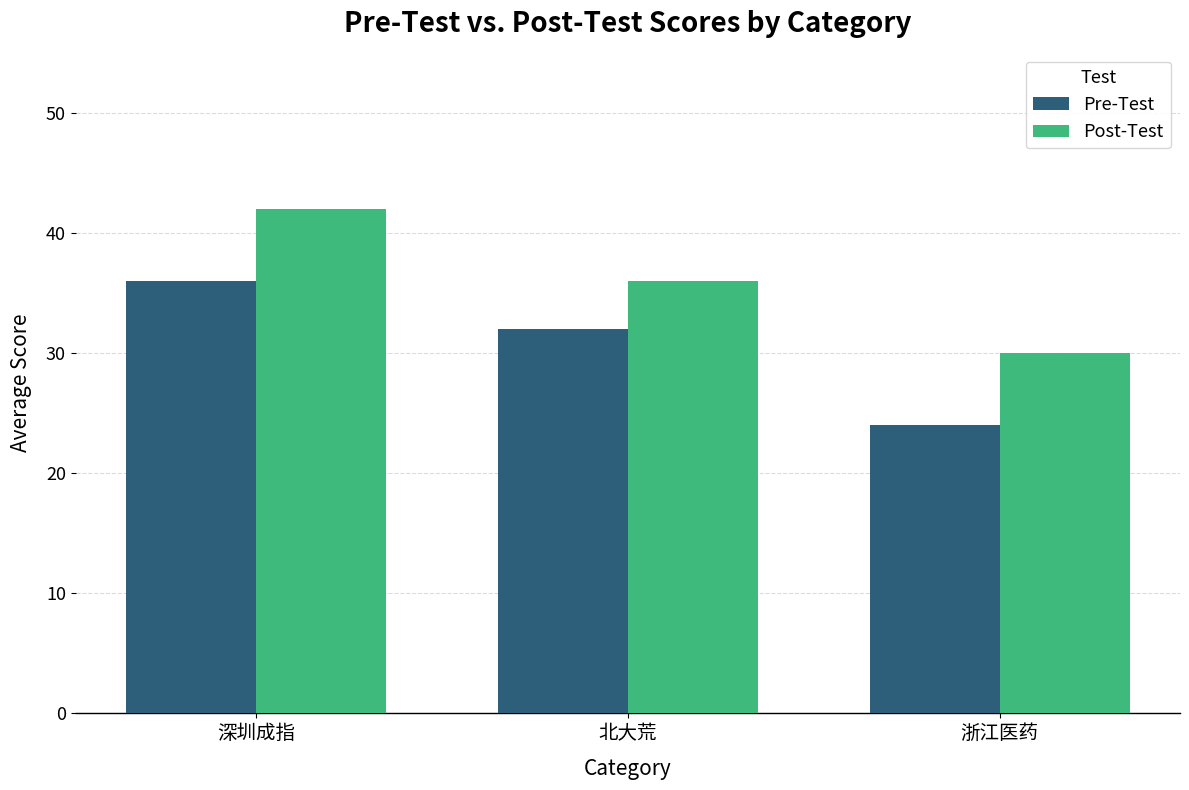

At which label does Post-Test first exceed 36?

深圳成指